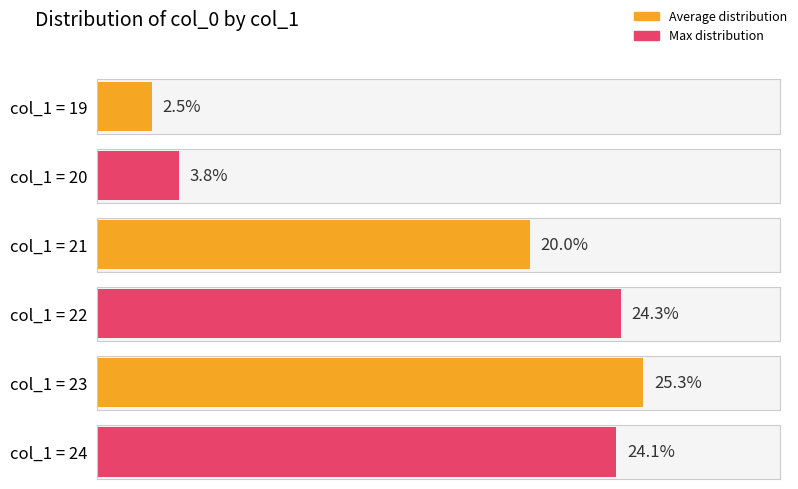

What is the ratio of the value at 23 to the value at 23?

1.0